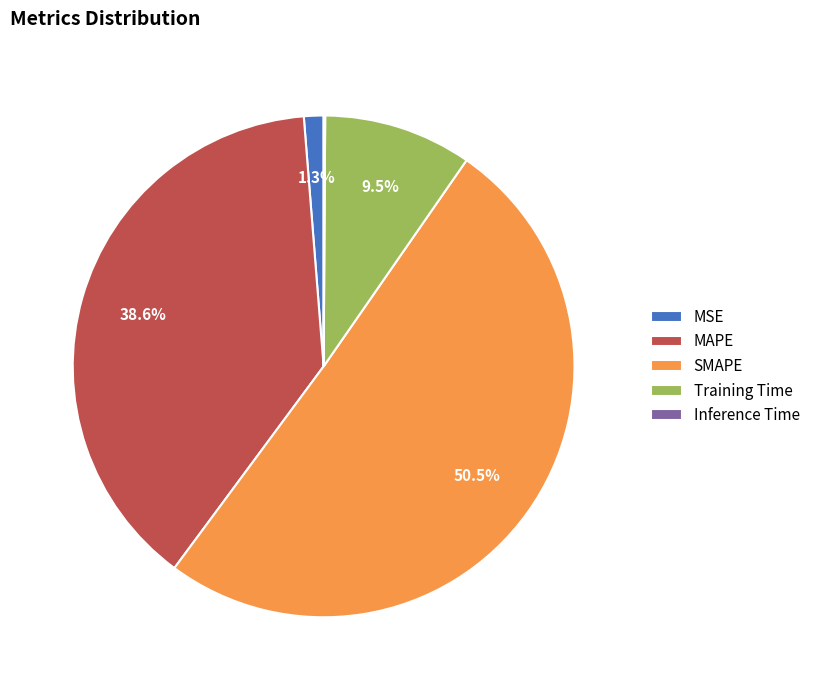

To the nearest percent, what is the difference between the largest and smallest slice percentages?

50%